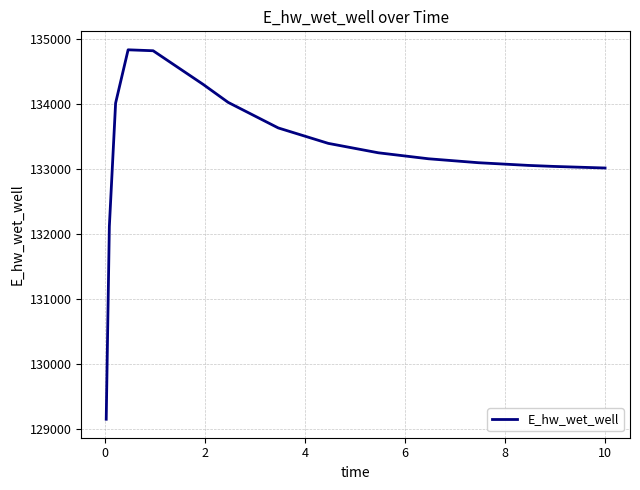

What is the difference between the maximum and minimum values?

5685.0